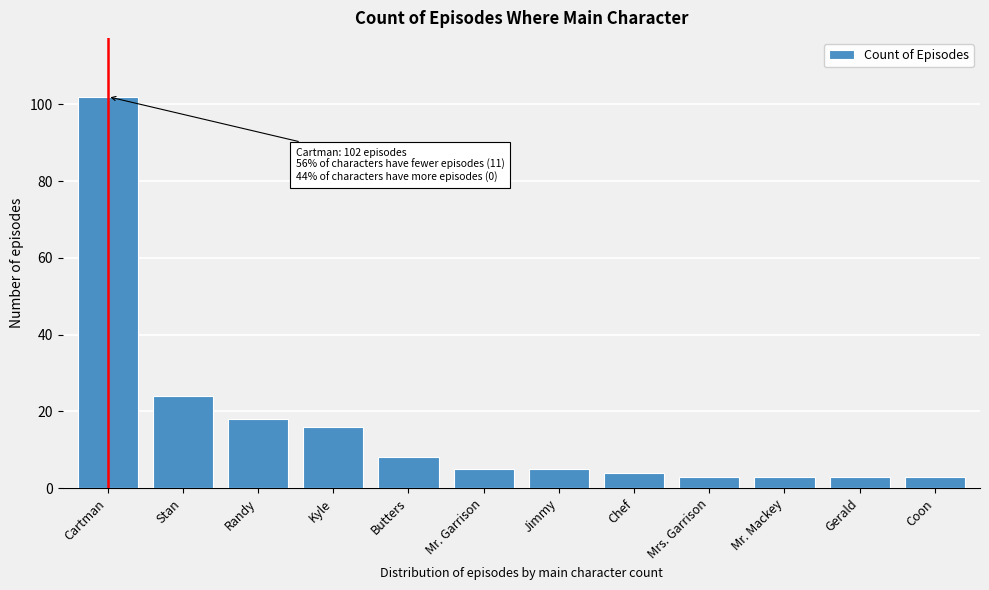

Reading left to right, list all the values displayed in this chart.

Cartman=102	Stan=24	Randy=18	Kyle=16	Butters=8	Mr. Garrison=5	Jimmy=5	Chef=4	Mrs. Garrison=3	Mr. Mackey=3	Gerald=3	Coon=3